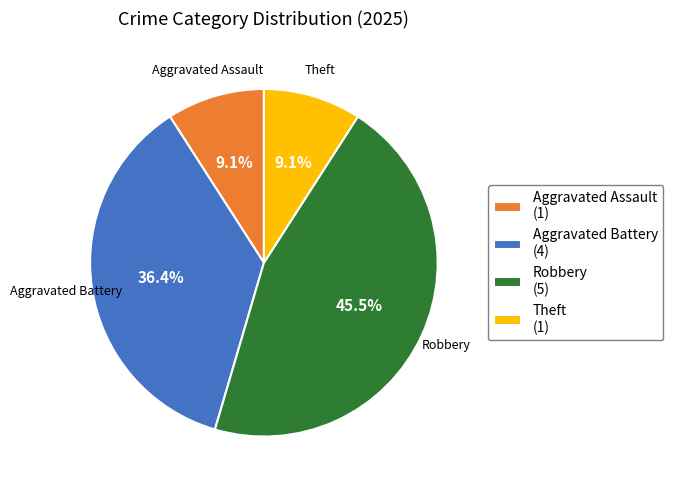

Which has a higher value, Aggravated Battery (4) or Aggravated Assault (1)?

Aggravated Battery (4)